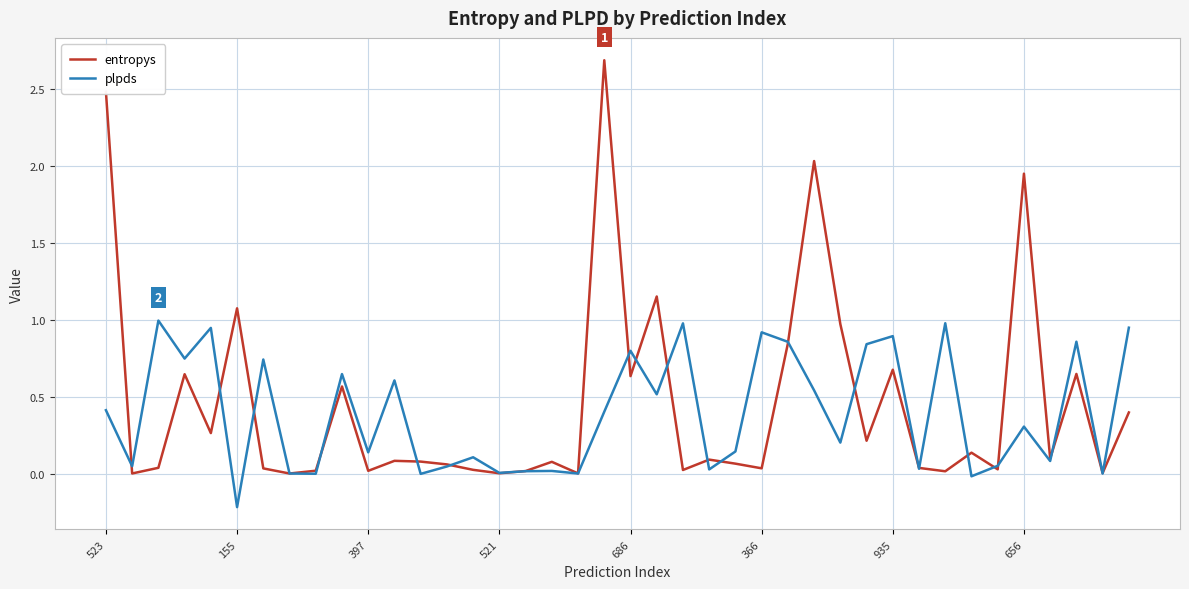

Which series has the largest range (max minus min)?

entropys